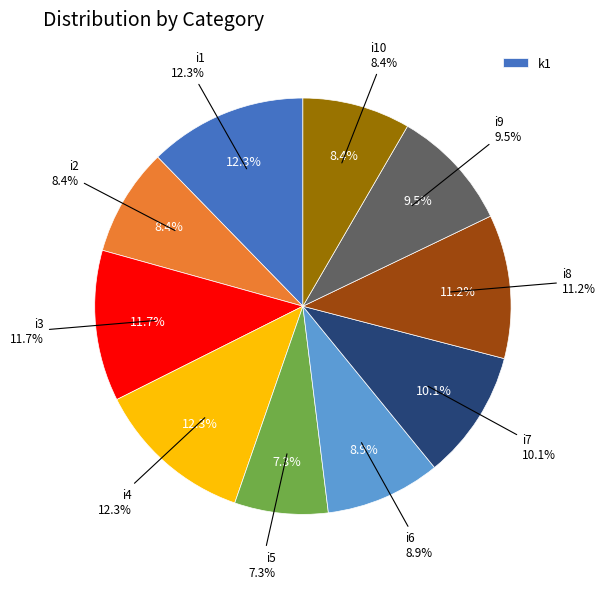

Which slice is the smallest?

i5